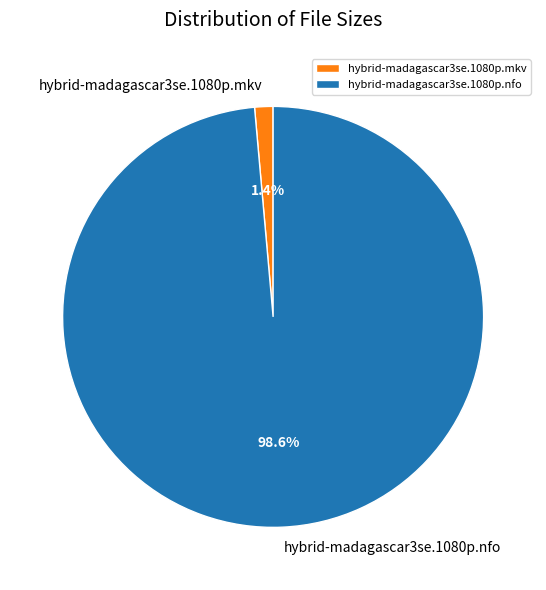

Does hybrid-madagascar3se.1080p.nfo account for over 50% of the chart?

Yes